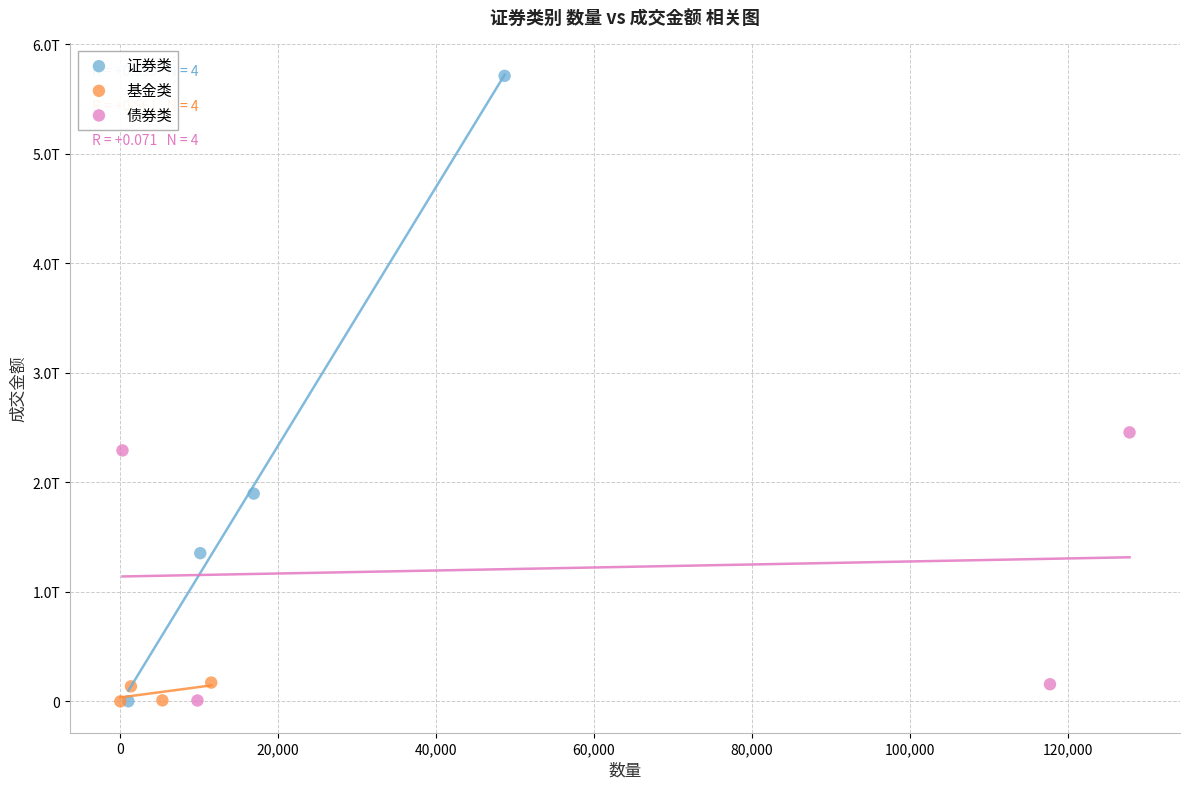

What are all the series names shown in the legend?

证券类, 基金类, 债券类